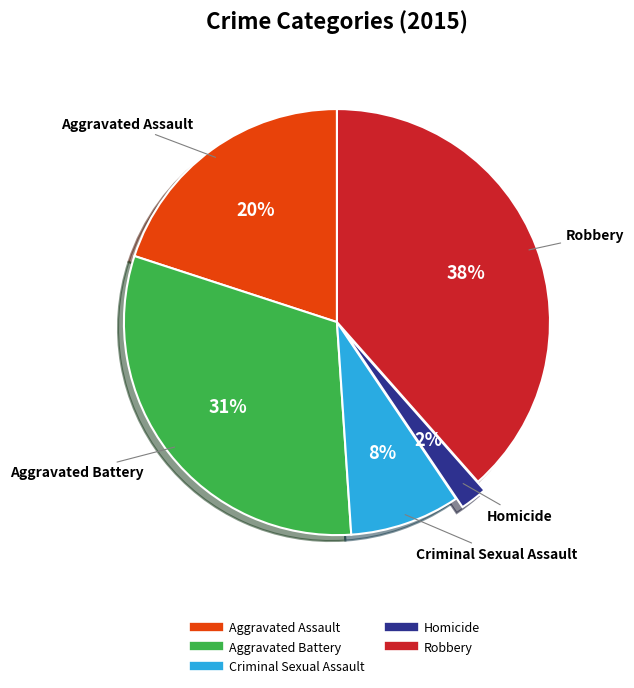

Does Robbery represent more than half of the total?

No